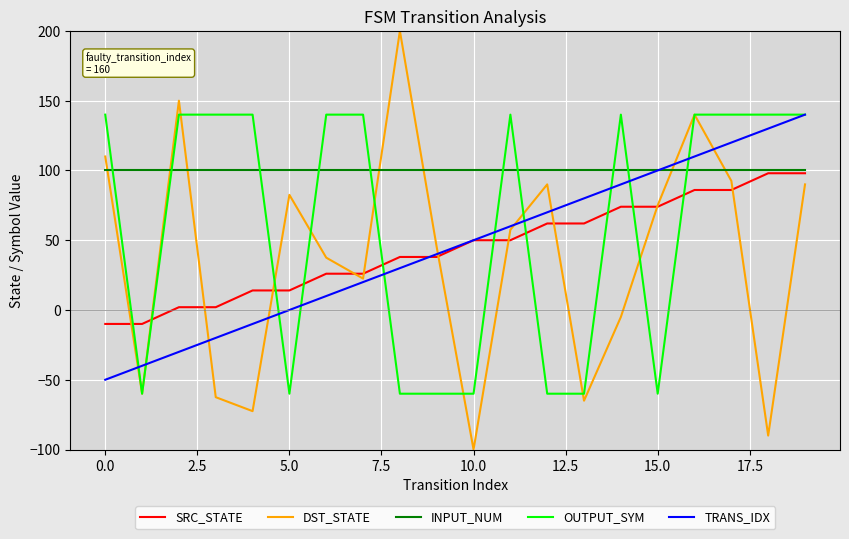

What are all the series names shown in the legend?

SRC_STATE, DST_STATE, INPUT_NUM, OUTPUT_SYM, TRANS_IDX